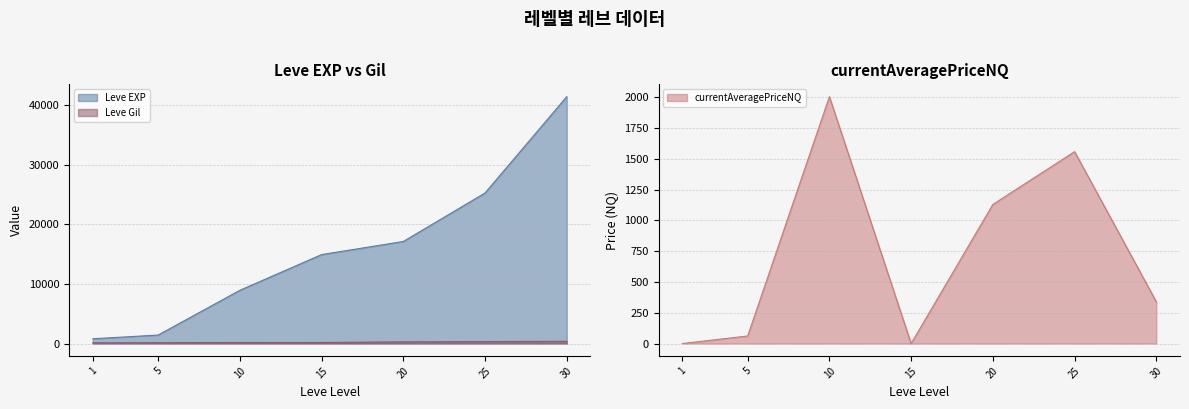

The Leve Gil series shows 140.0 at 5. True or false?

True